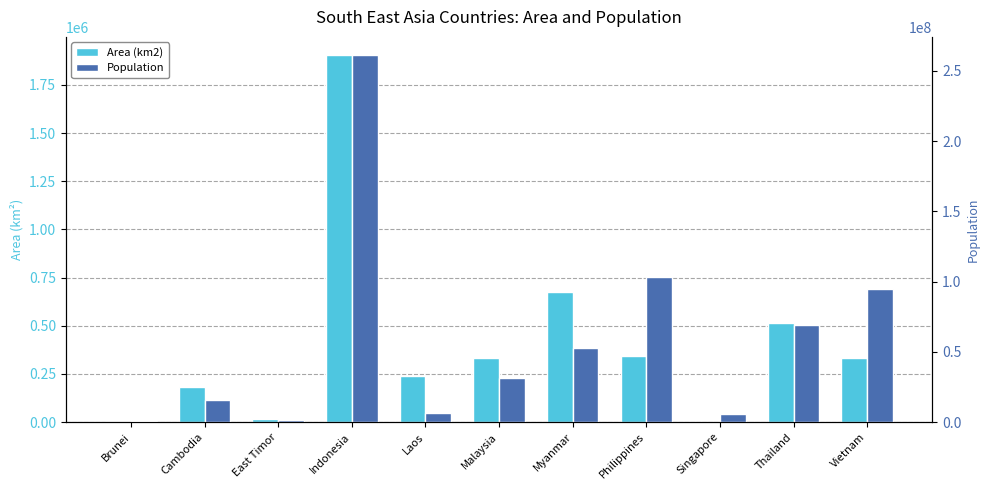

The value of Area (km2) at Thailand is 513120. True or false?

True